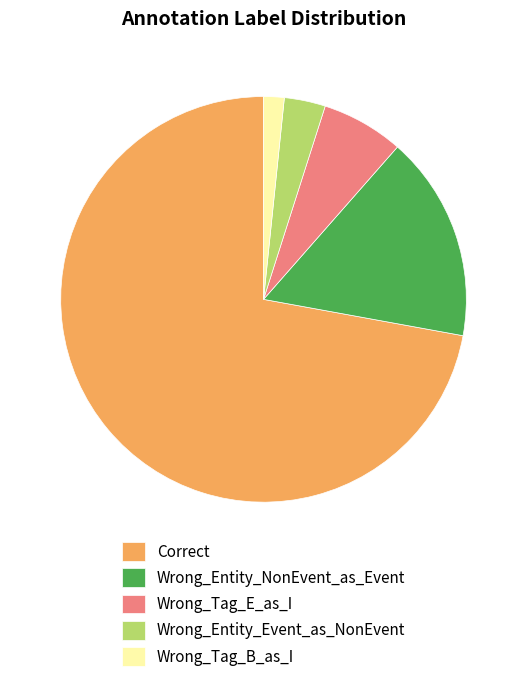

What is the ratio of the value at Wrong_Tag_E_as_I to the value at Wrong_Entity_NonEvent_as_Event?

0.4